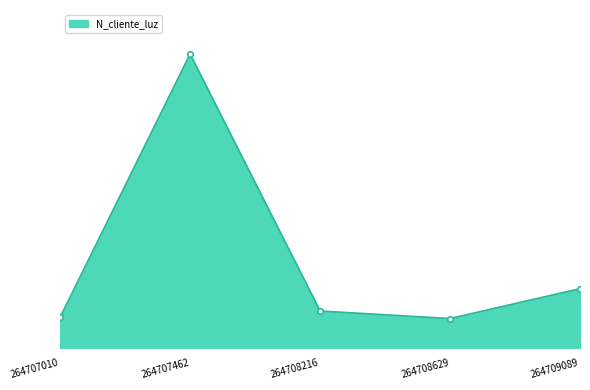

Approximately how many times larger is the value at 264708216 compared to 264707462?

0.1